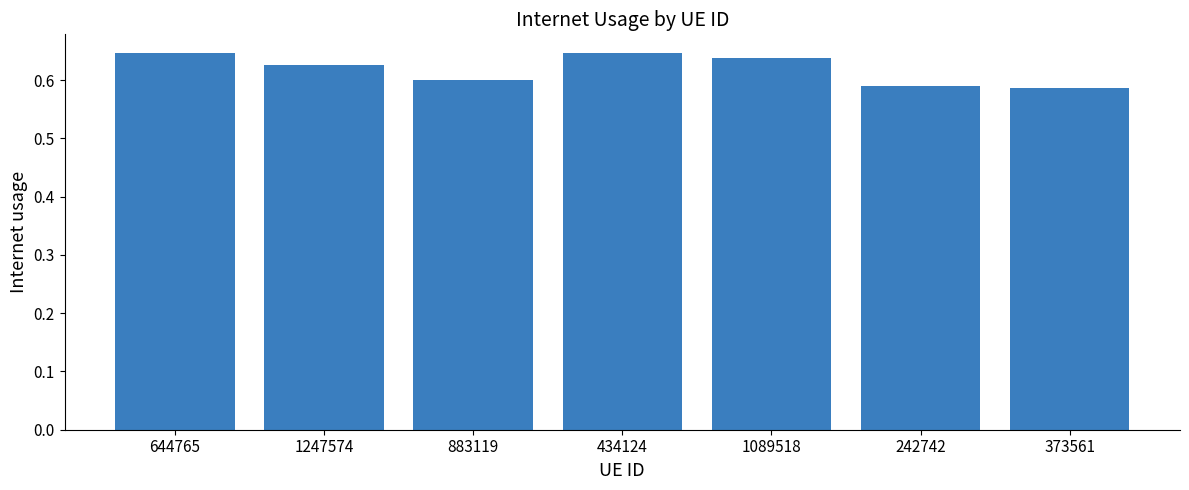

Is it true that the value at 1247574 is 0.9?

False